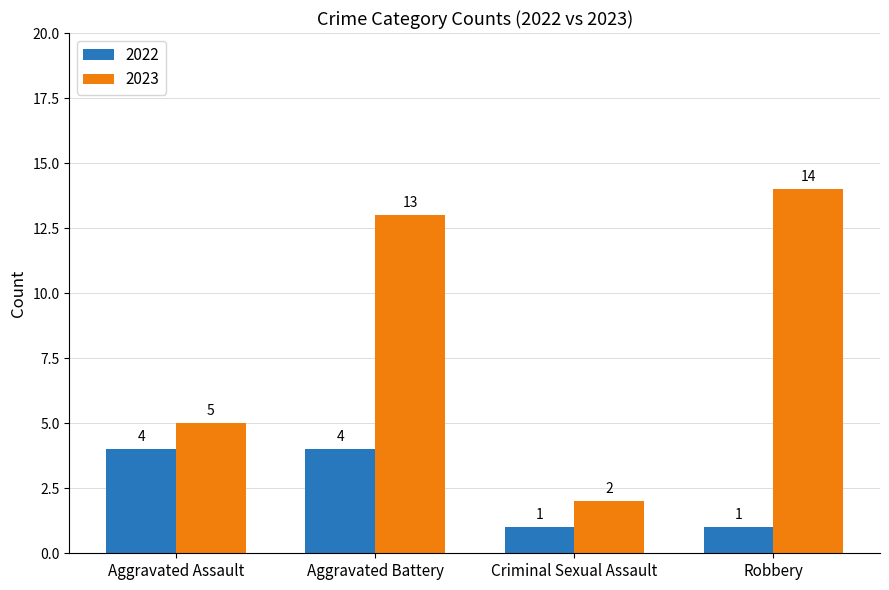

At Aggravated Battery, list the series in order from smallest to largest.

2022, 2023